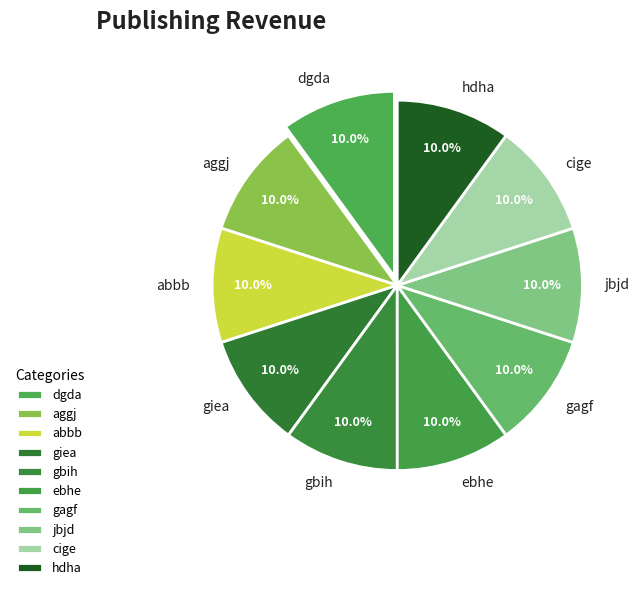

Does gagf represent more than half of the total?

No